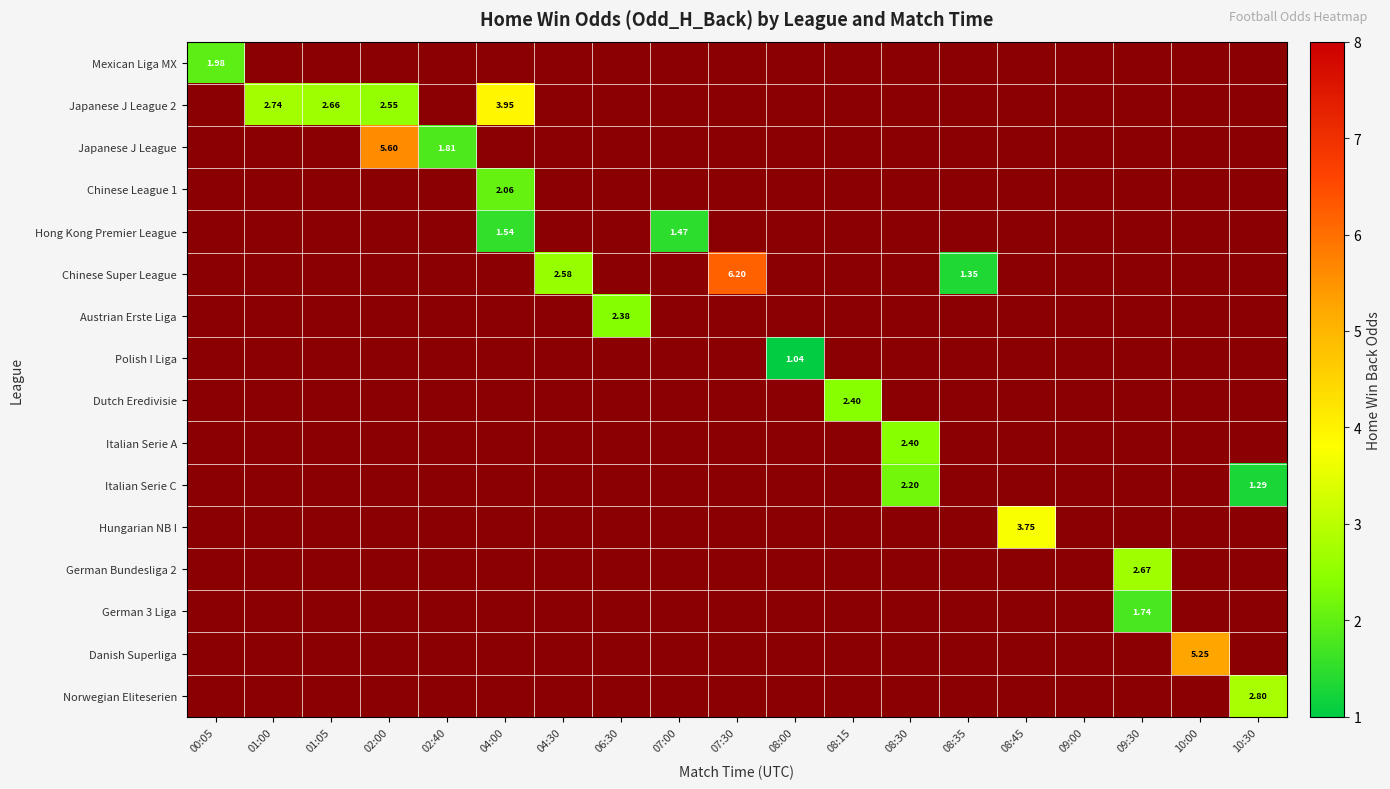

Which series has the largest total across all categories?

Japanese J League 2